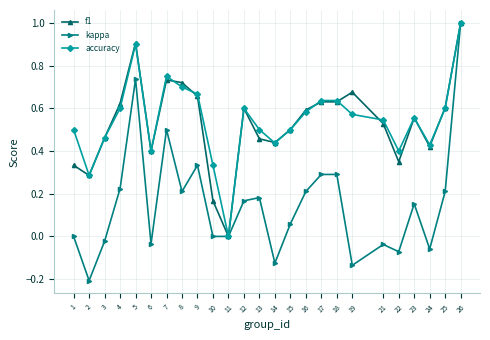

Which category has the lowest value in the accuracy series?

11